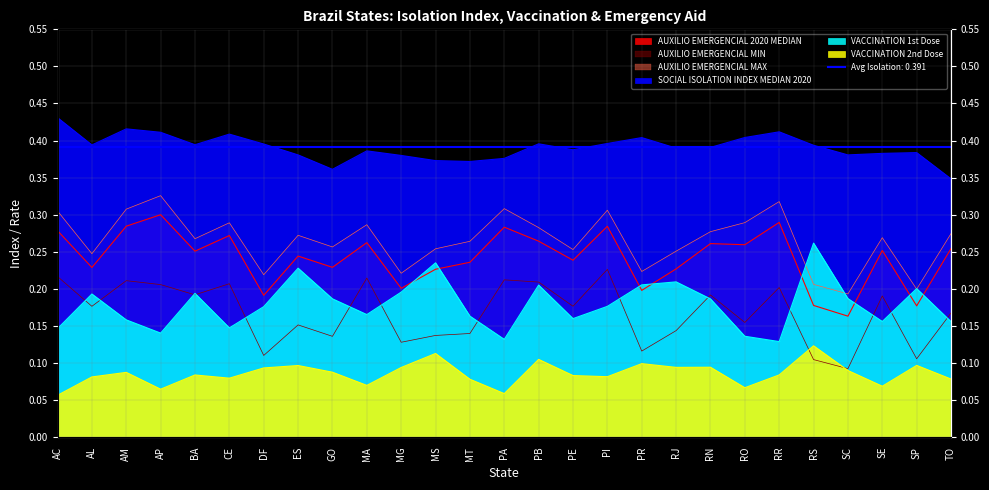

Count the AUXILIO EMERGENCIAL 2020 MEDIAN values in the range 0 to 1.

27